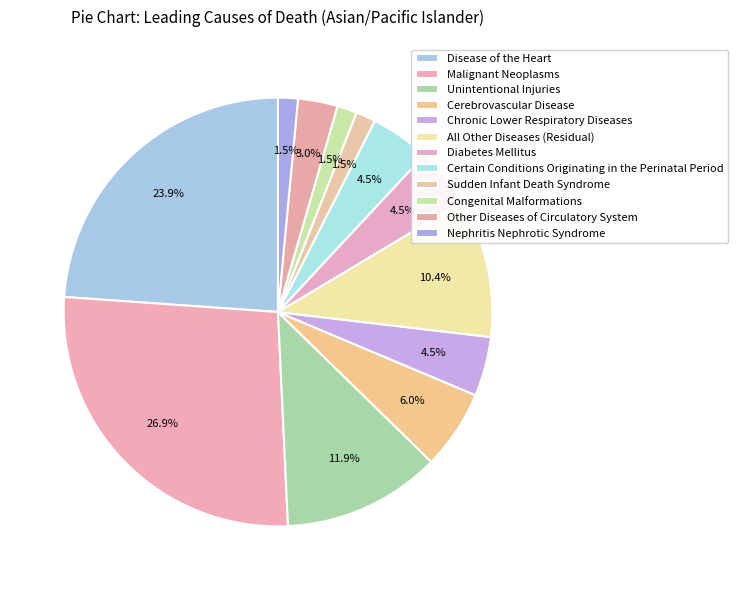

Is the sum of Chronic Lower Respiratory Diseases and Cerebrovascular Disease greater than half?

No